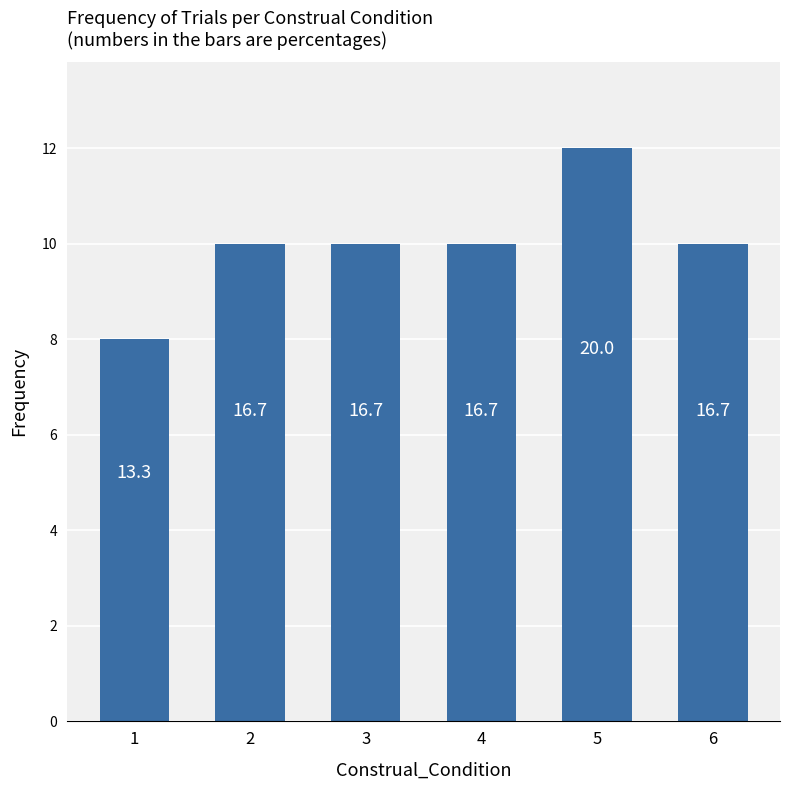

Which category has the lowest value across all series?

1